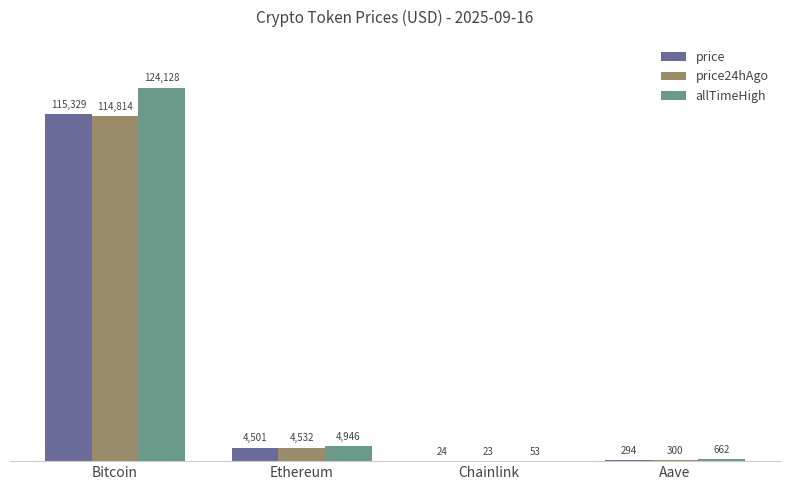

True or false: price24hAgo has a value of 114814.0 at Bitcoin.

True